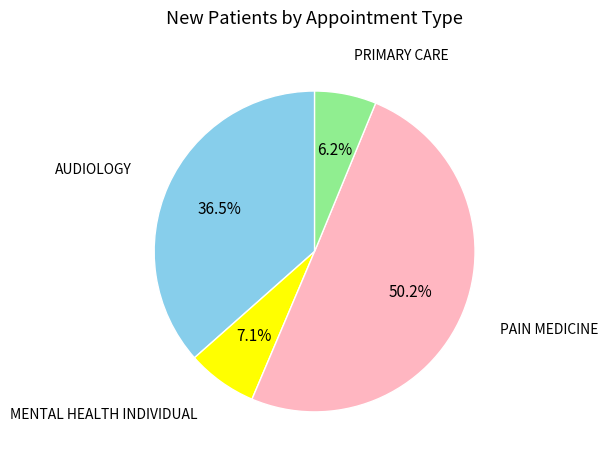

Count the number of slices in the pie.

4